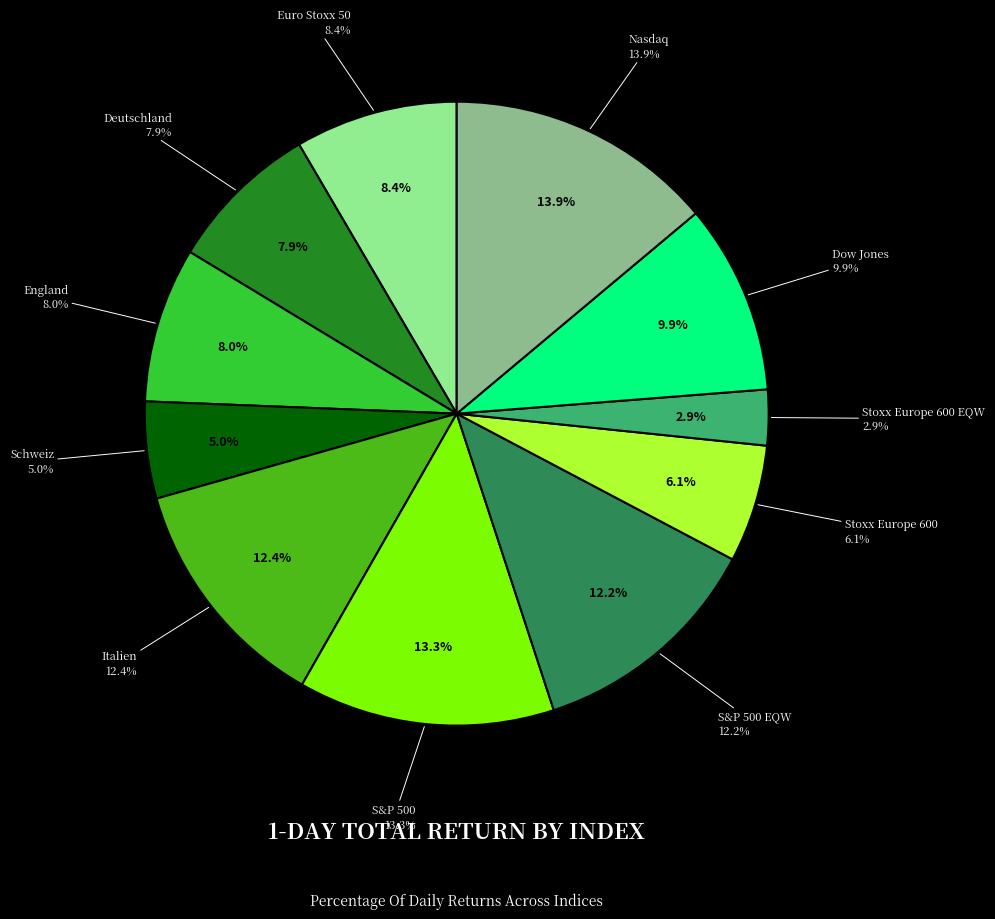

Count the number of slices in the pie.

11